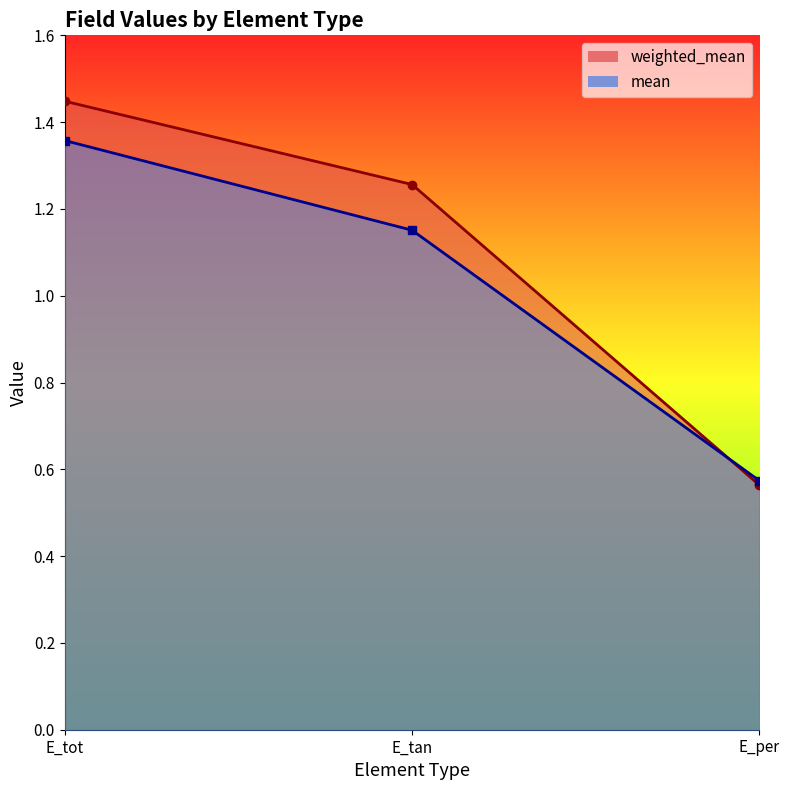

Is it true that mean equals 1.4 at E_tot?

True